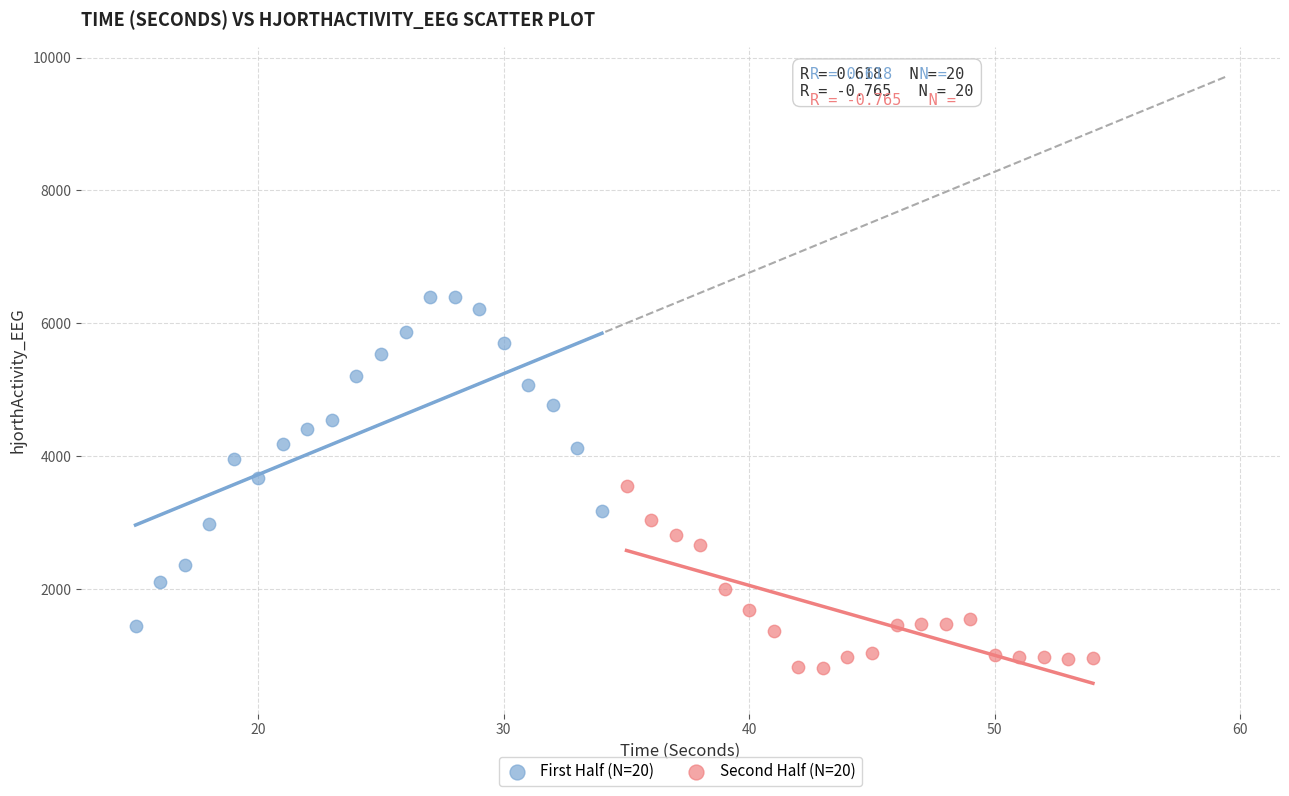

Which series has the widest spread of Y values?

First Half (N=20)